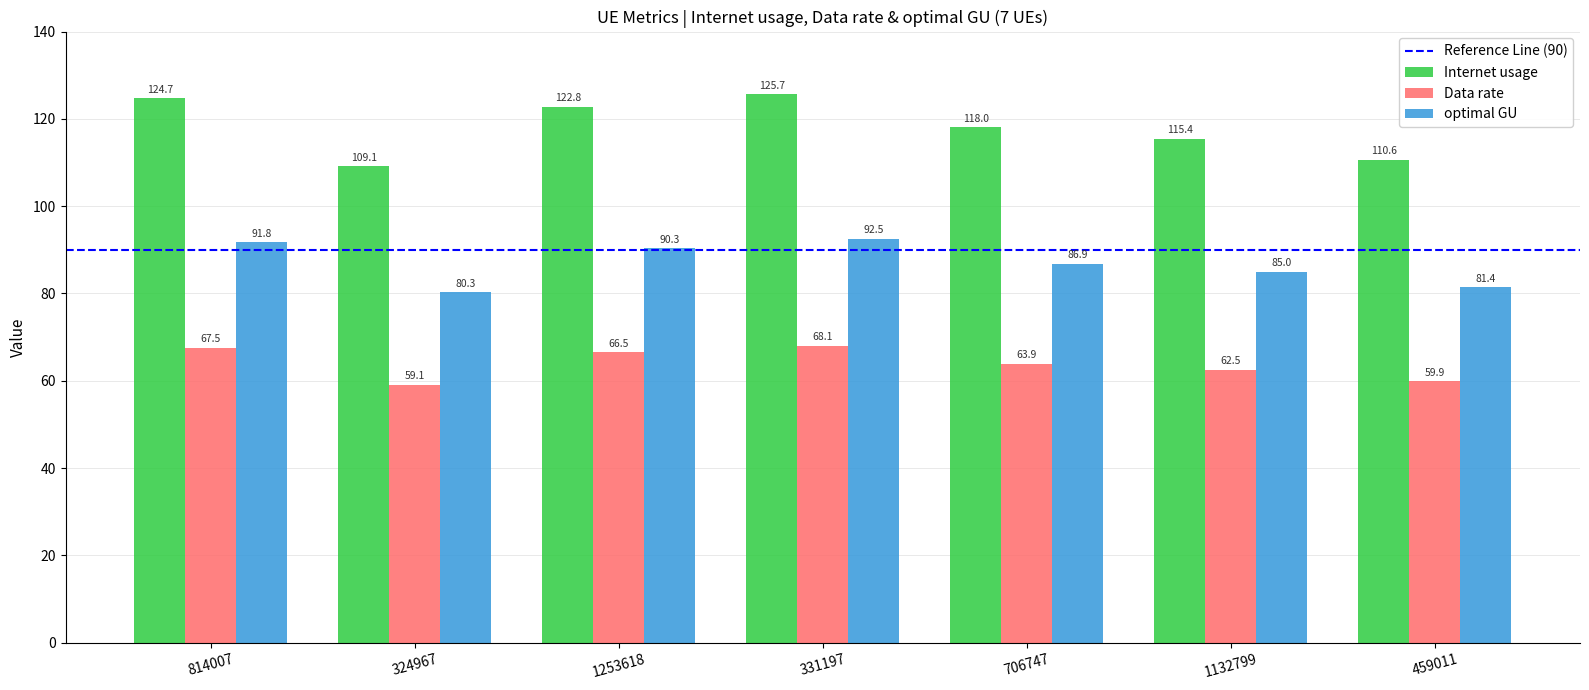

Is it true that Internet usage equals 110.6 at 459011?

True